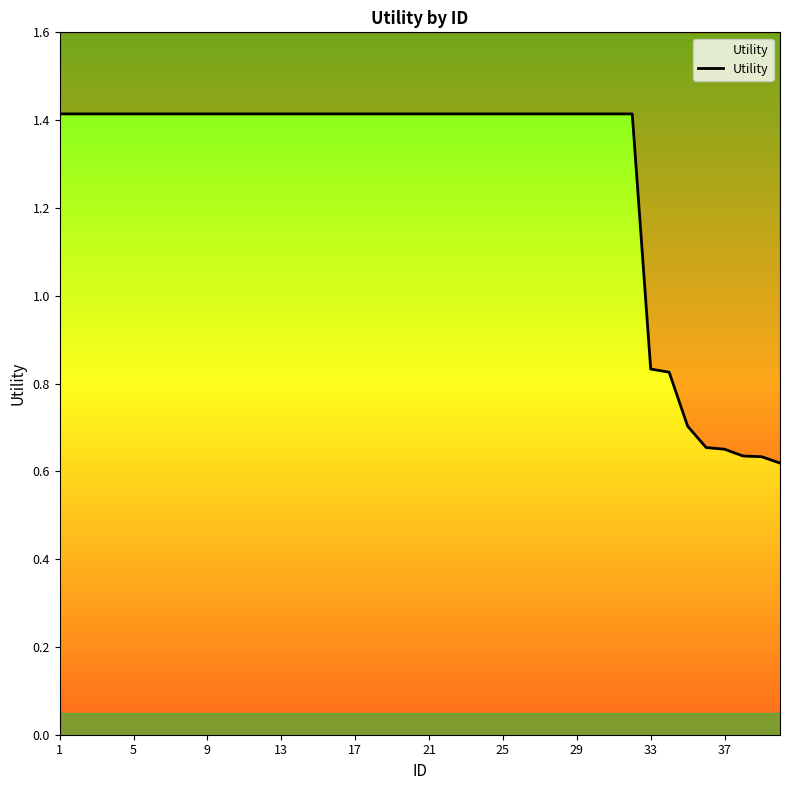

The chart shows a value of 1.4 at 13. True or false?

True